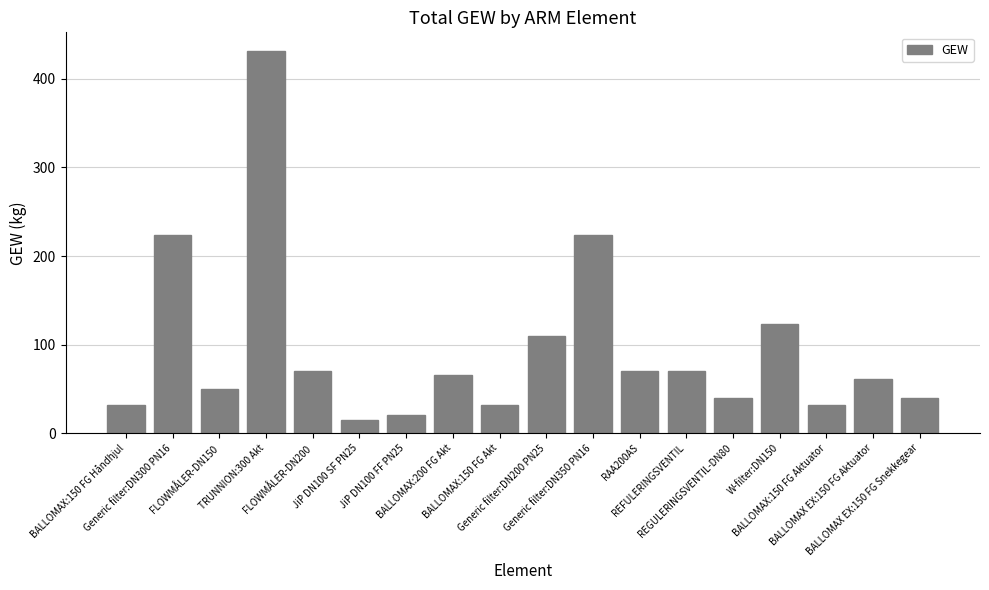

What is the difference between the maximum and second lowest values?

410.0